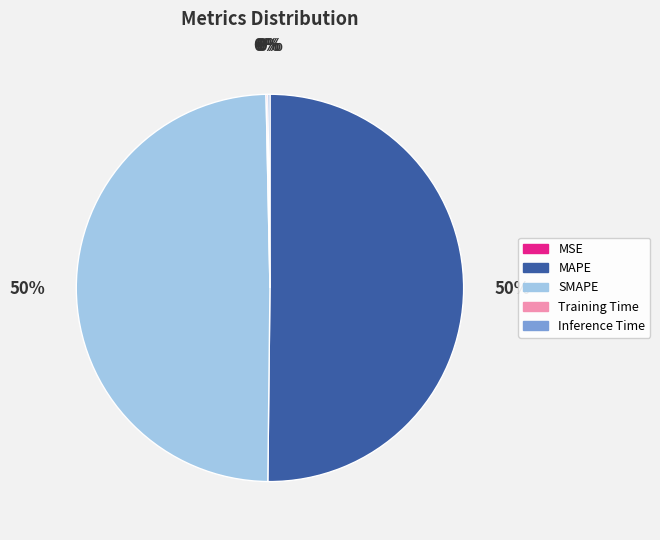

To the nearest percent, what is the average slice percentage?

20%